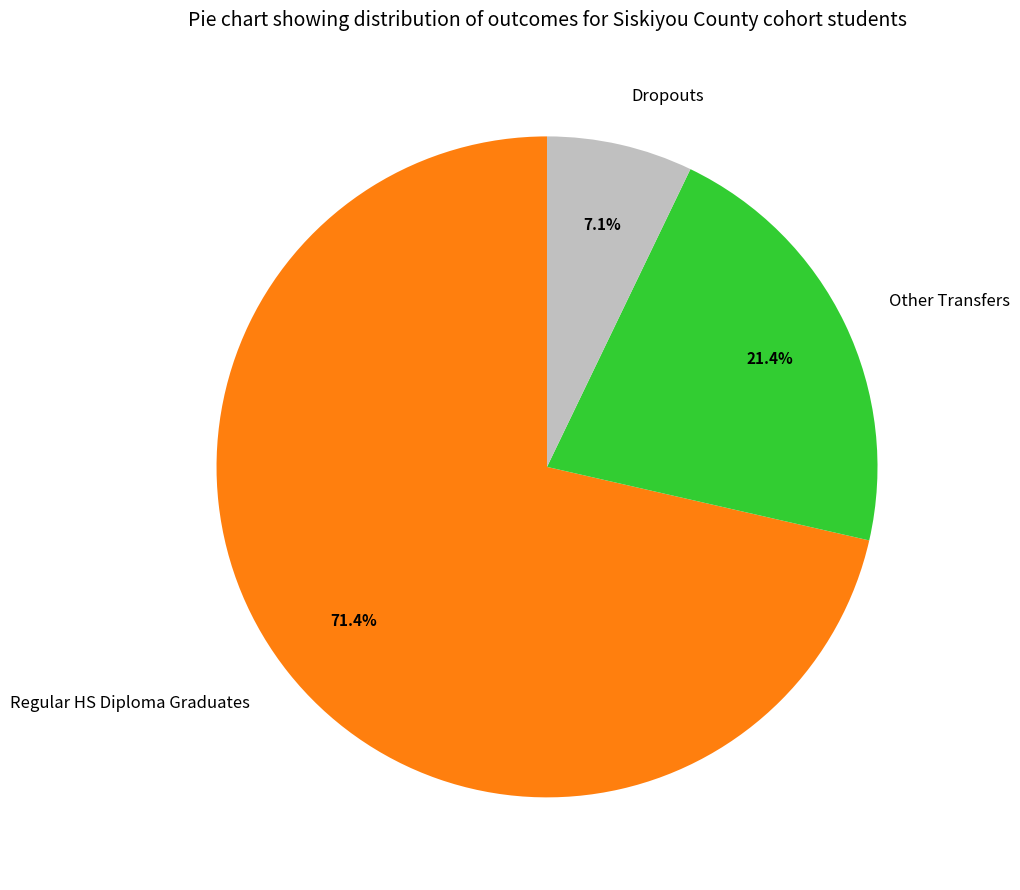

Which category accounts for the majority?

Regular HS Diploma Graduates